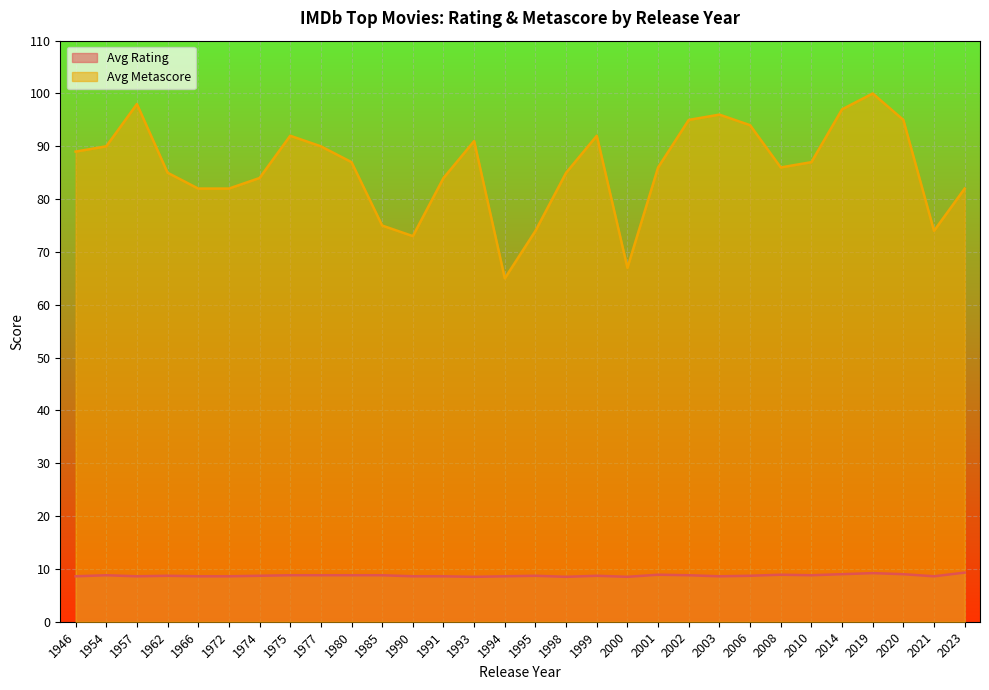

The avg_metascore series shows 85.0 at 1998. True or false?

True